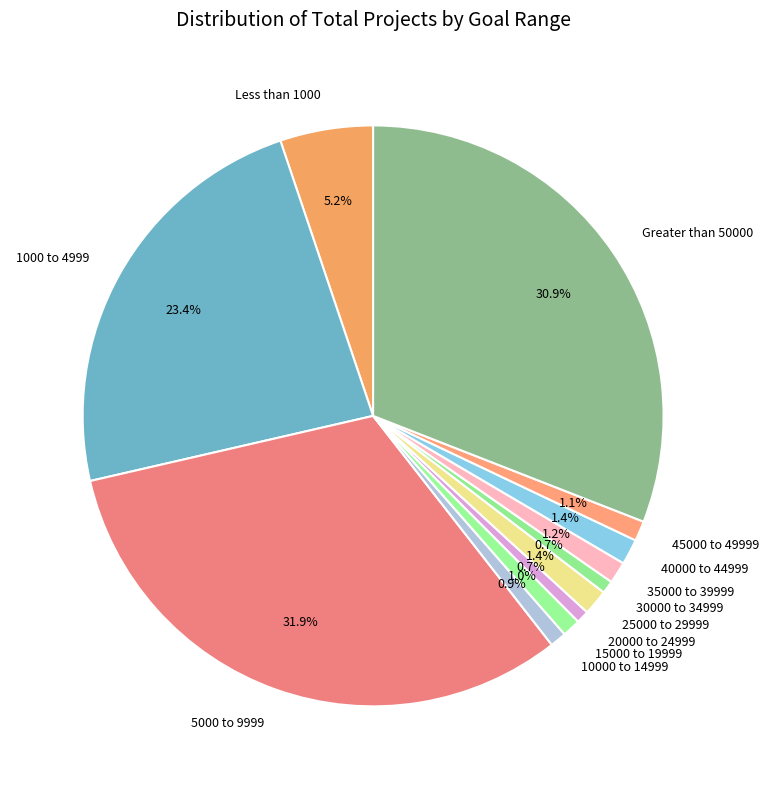

Combined, do 1000 to 4999 and 25000 to 29999 account for over 50%?

No